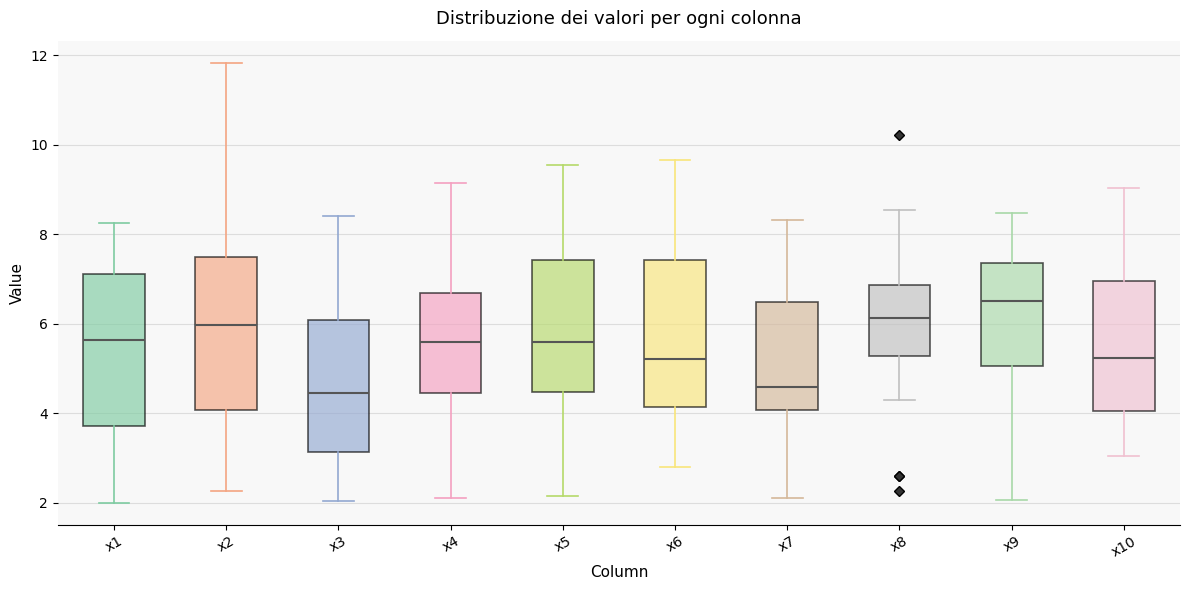

Which box has the highest median line?

x9